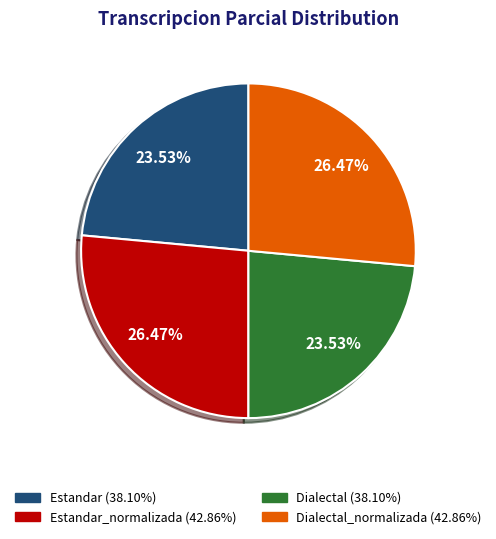

Is there any slice that represents more than half of the pie?

No